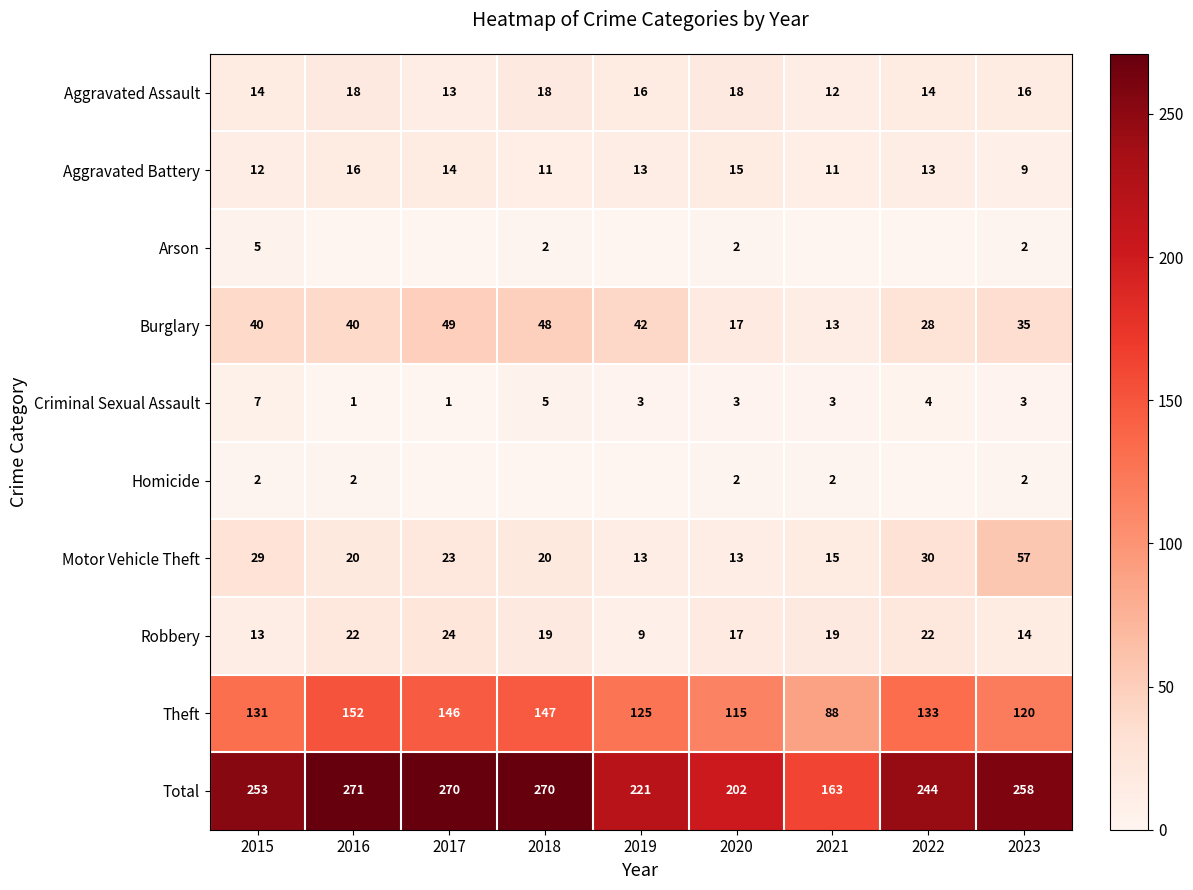

What is the difference between the Robbery values at 2017 and 2015?

11